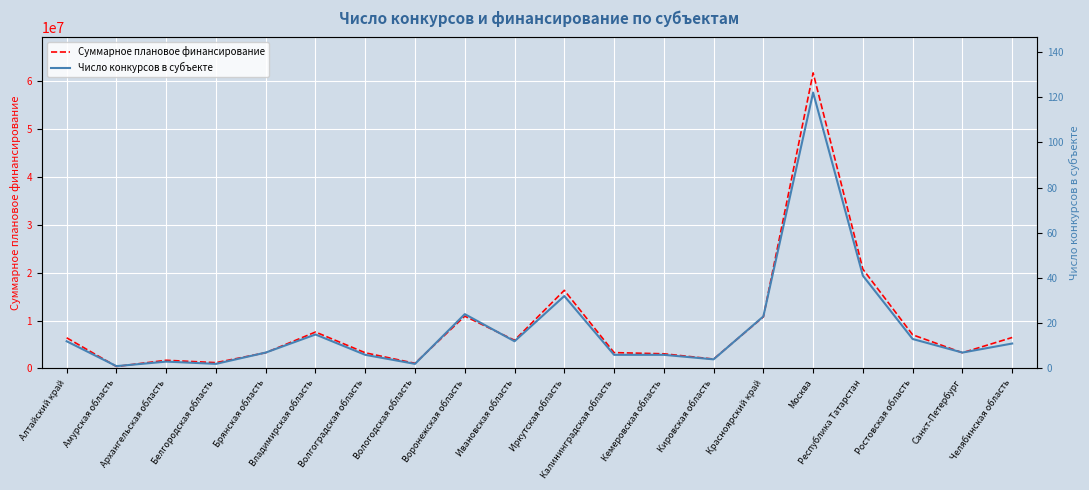

At which category does Суммарное плановое финансирование reach its first local valley?

Амурская область